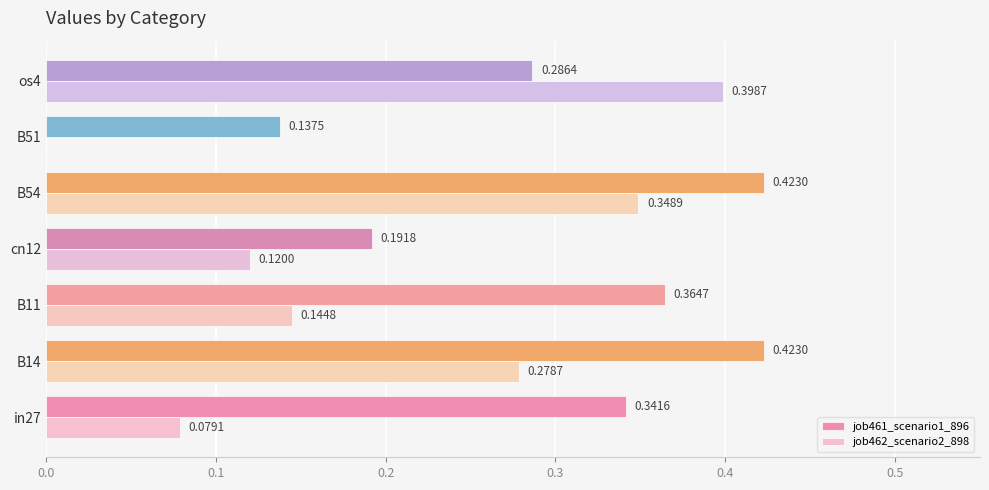

Is the value of job461_scenario1_896 at B51 greater than the value of job462_scenario2_898 at B51?

Yes